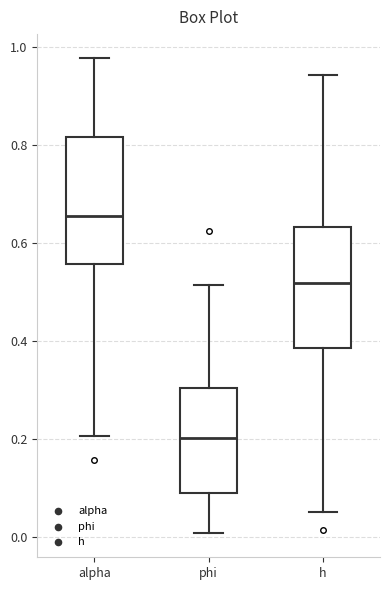

Reading left to right, read every box against the y-axis: the position of its median line, the range the box covers, and the ends of its whiskers. The values are not printed on the chart, so give them approximately, as read against the axis.

alpha: median 0.66, box 0.56 to 0.82, whiskers 0.20 to 0.98
phi: median 0.20, box 0.08 to 0.30, whiskers 0.00 to 0.52
h: median 0.52, box 0.38 to 0.64, whiskers 0.06 to 0.94